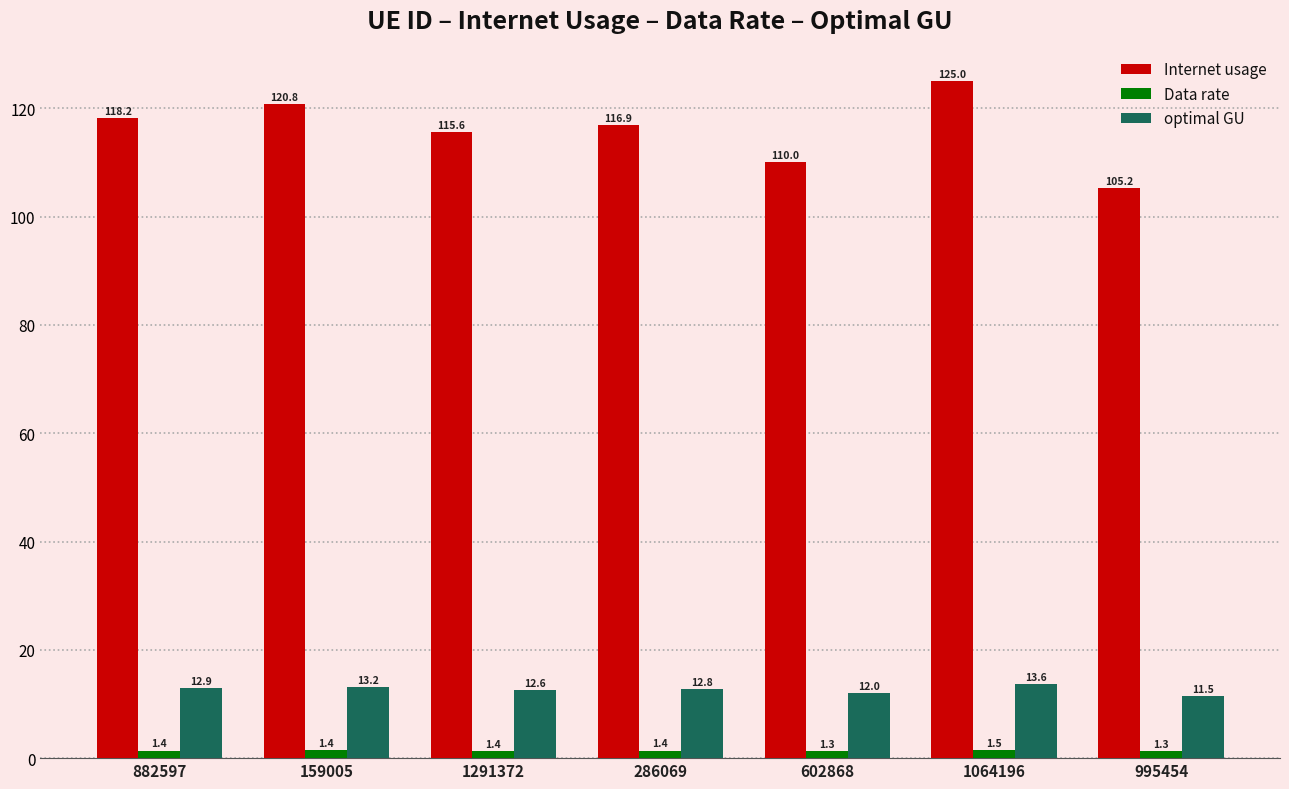

At which label is Data rate closest to 1?

995454